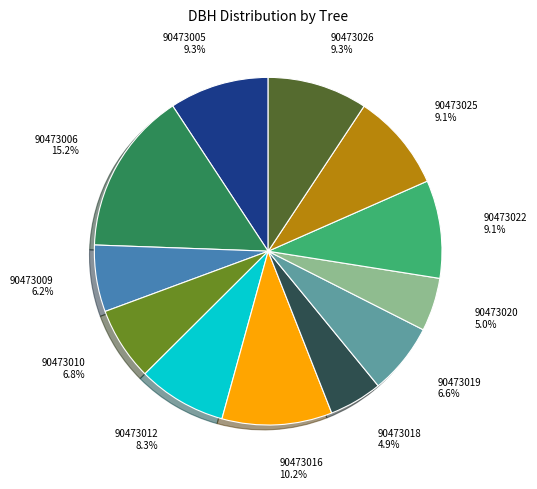

True or false: 90473009 accounts for 6% of the total.

True